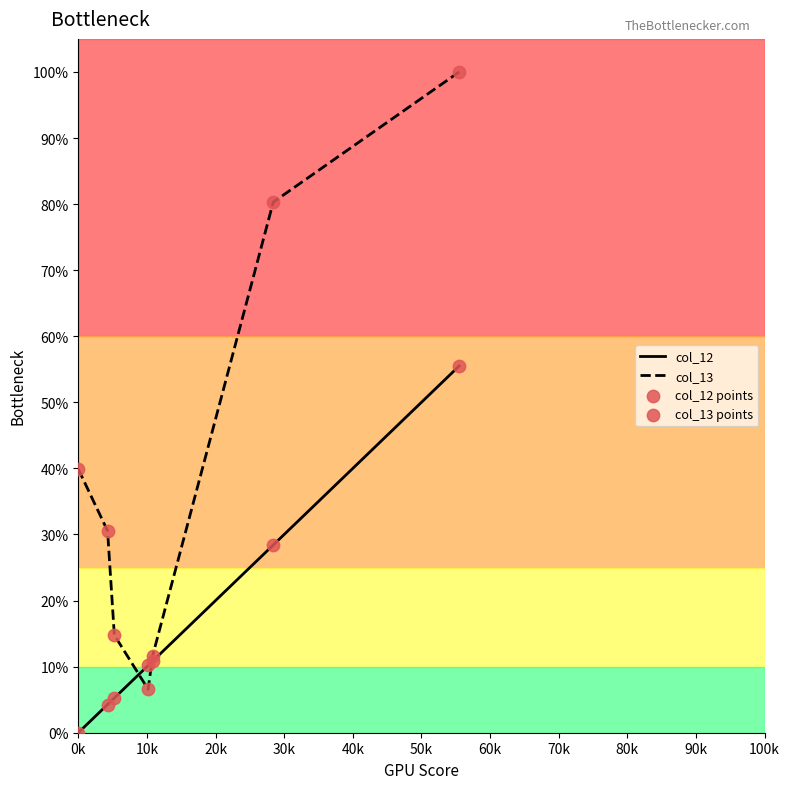

Which series has the largest range (max minus min)?

col_13